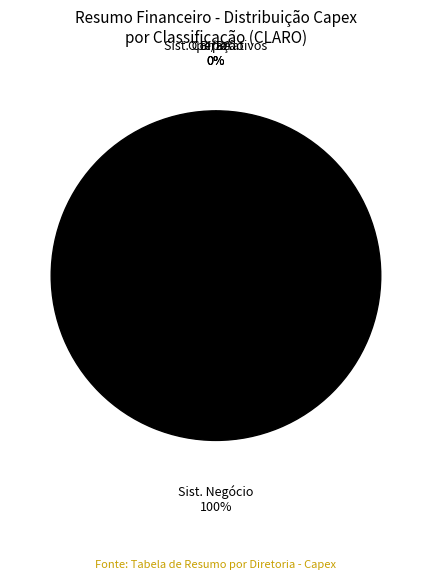

Rank the categories by value from highest to lowest.

Sist. Negócio, Operação, BI/BA, Sist. Corporativos